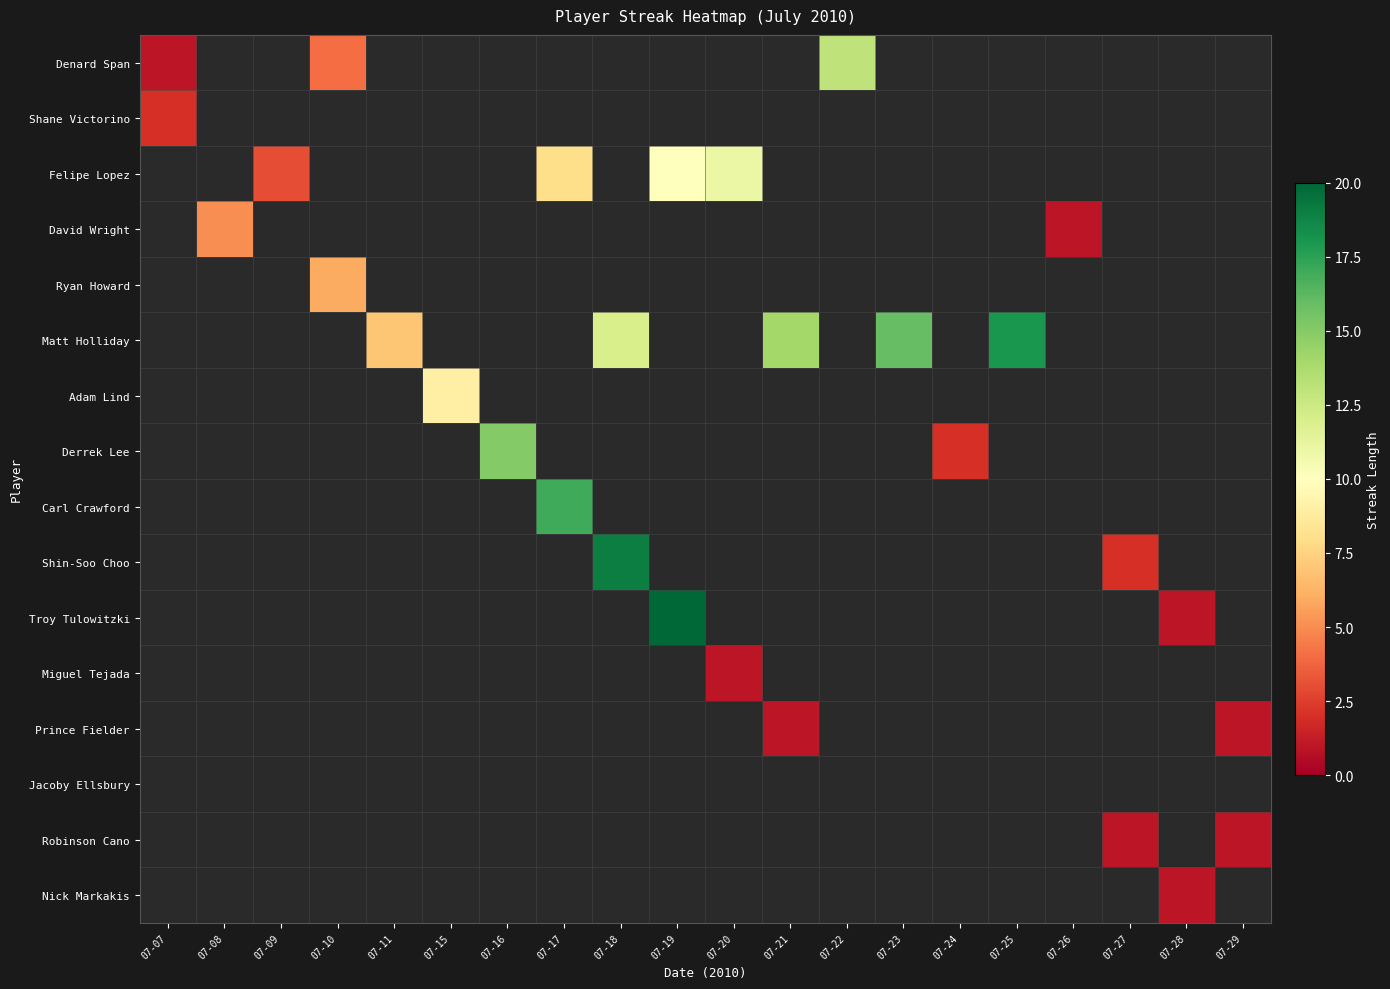

Where is Shane Victorino nearest to the value 2?

07-07